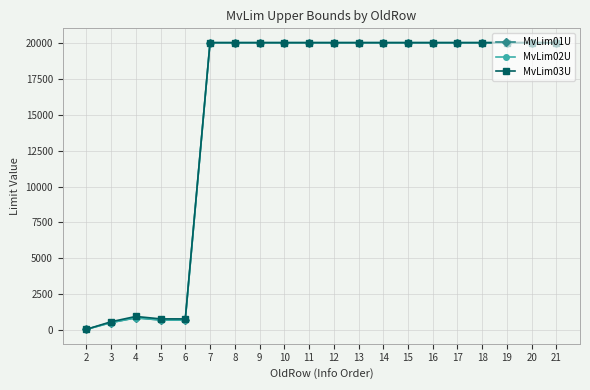

Does the chart display data point markers on the line(s)?

Yes